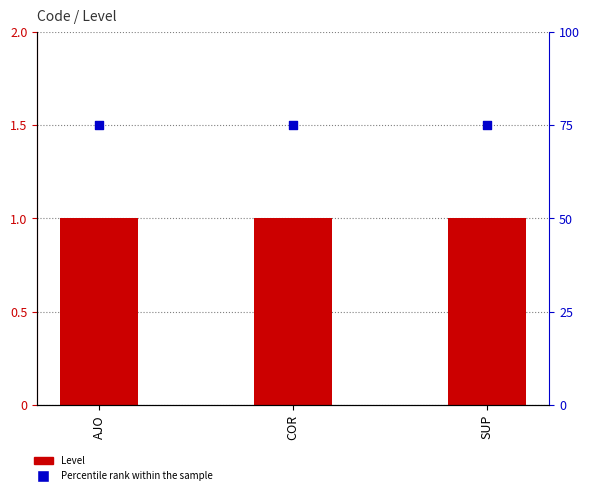

At which category is the sum across all series the highest?

AJO